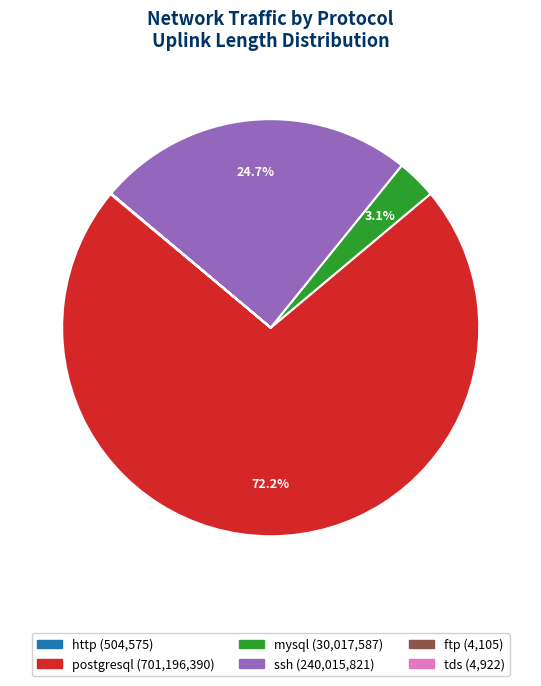

Which category has the biggest portion of the pie?

postgresql